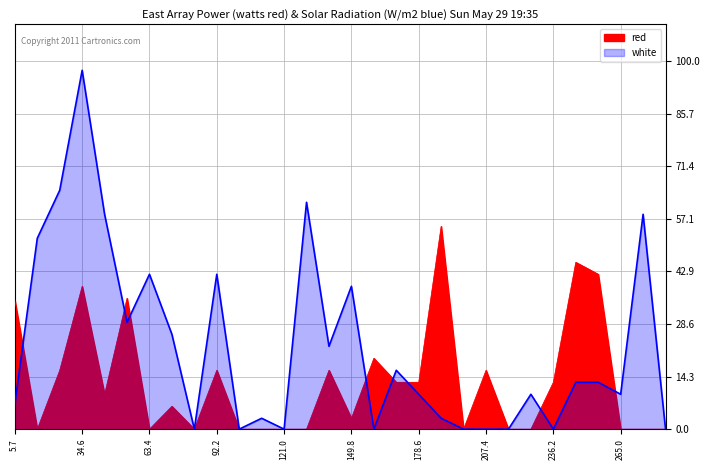

In red, how many points are lower than both neighbors (excluding endpoints)?

6